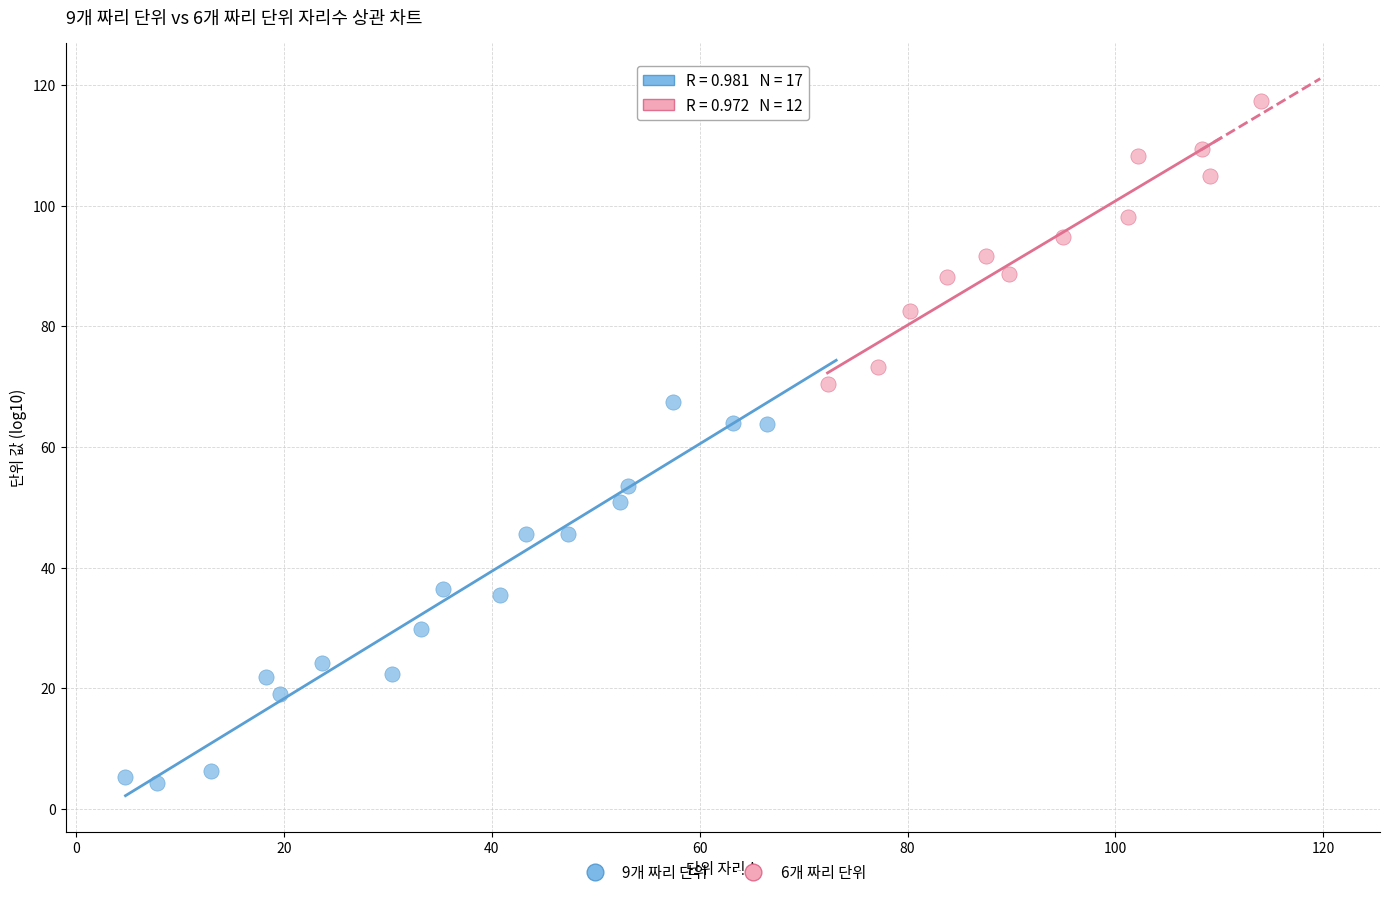

Which series contains the highest Y value?

6개 짜리 단위